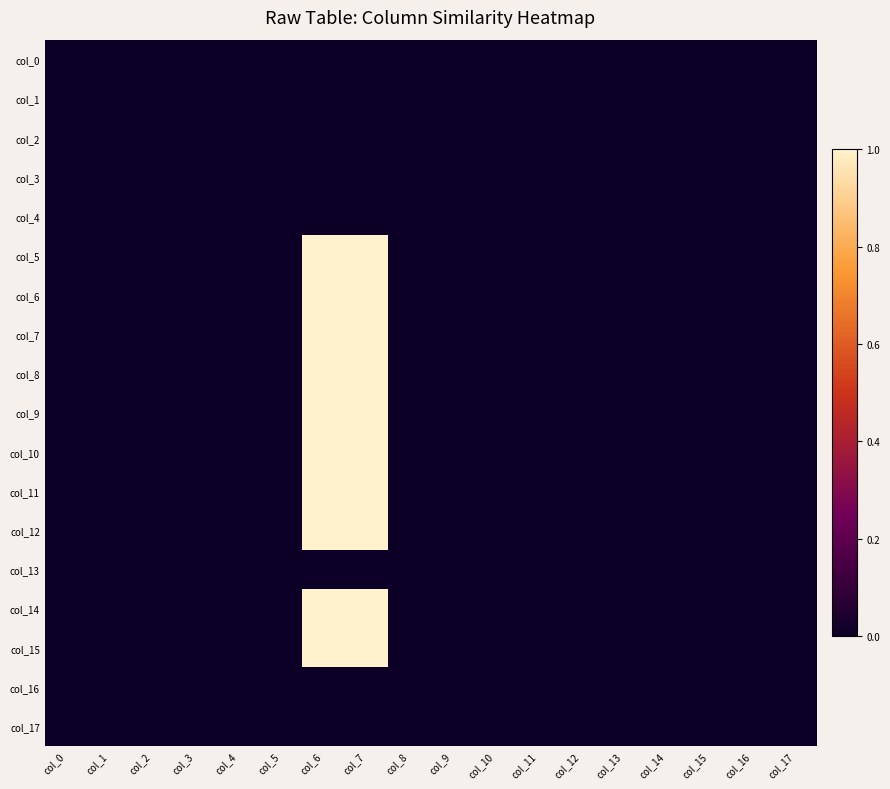

At col_2, list the series in order from smallest to largest.

col_0, col_1, col_2, col_3, col_4, col_5, col_6, col_7, col_8, col_9, col_10, col_11, col_12, col_13, col_14, col_15, col_16, col_17